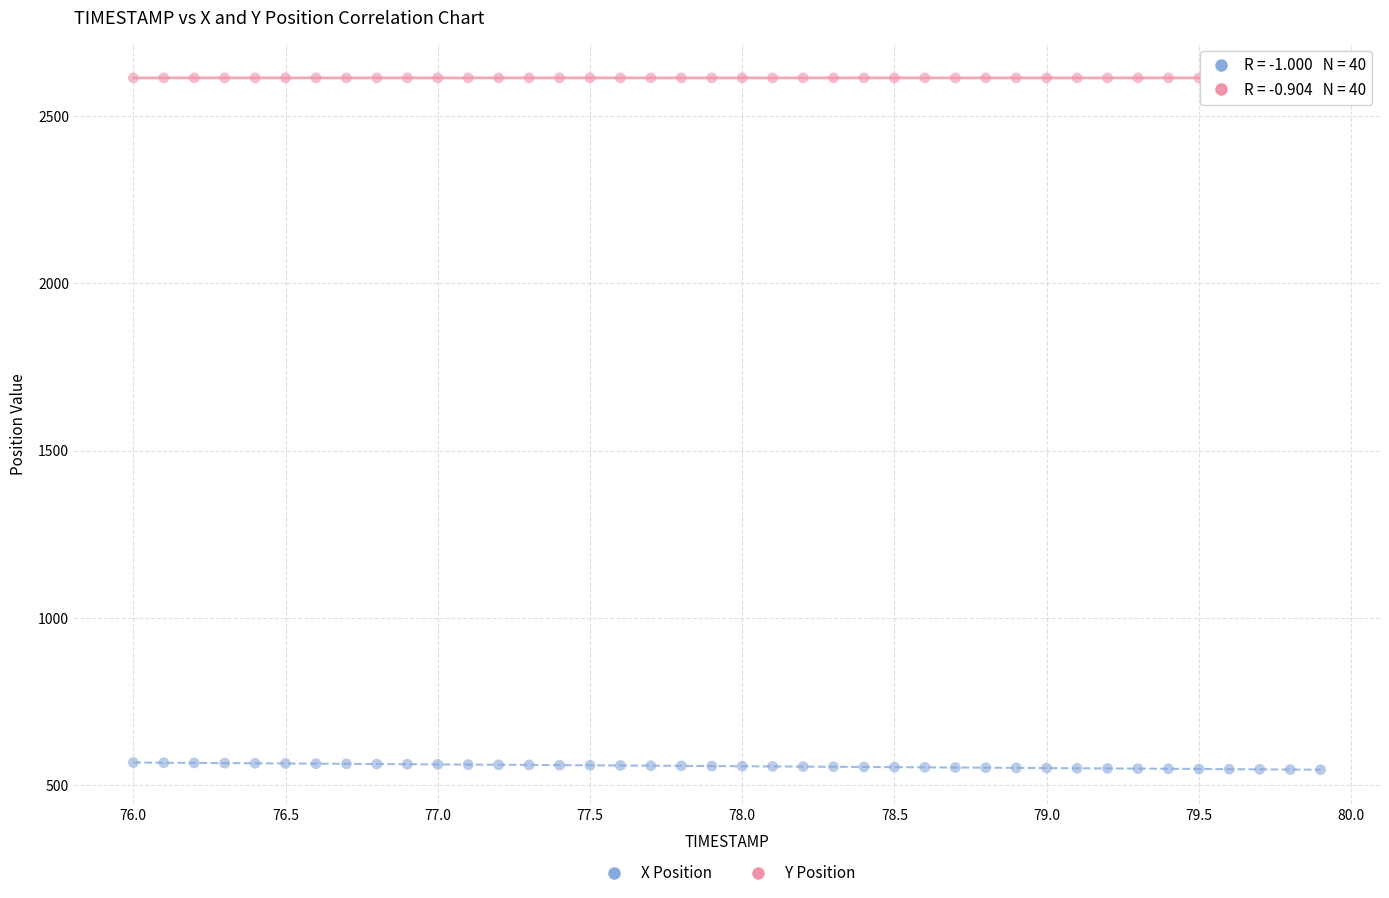

Across all data points, what is the range of X values (max minus min)?

3.9